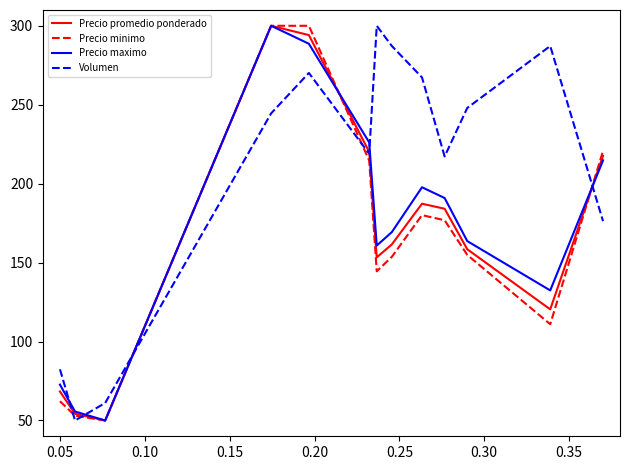

What is the minimum value shown in the chart?

50.0